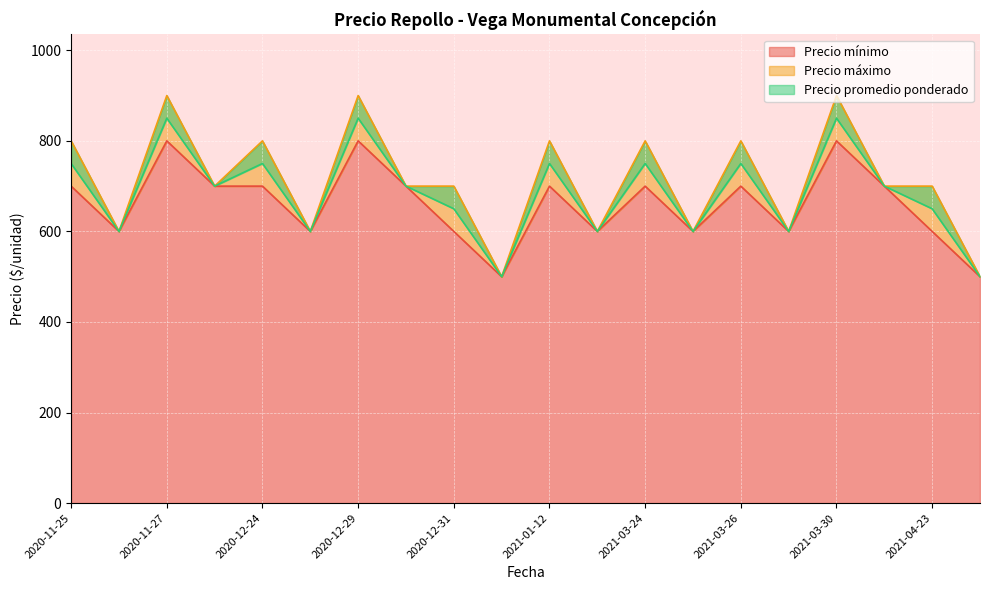

In Precio promedio ponderado, how many points are lower than both neighbors (excluding endpoints)?

7